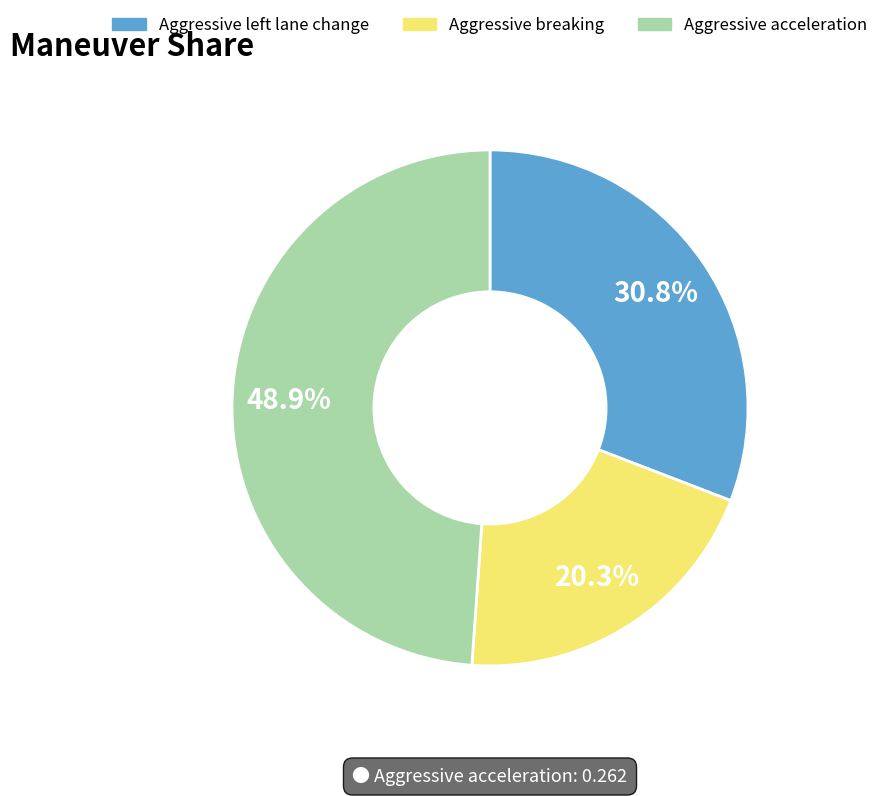

To the nearest percent, what is the average slice percentage?

33%